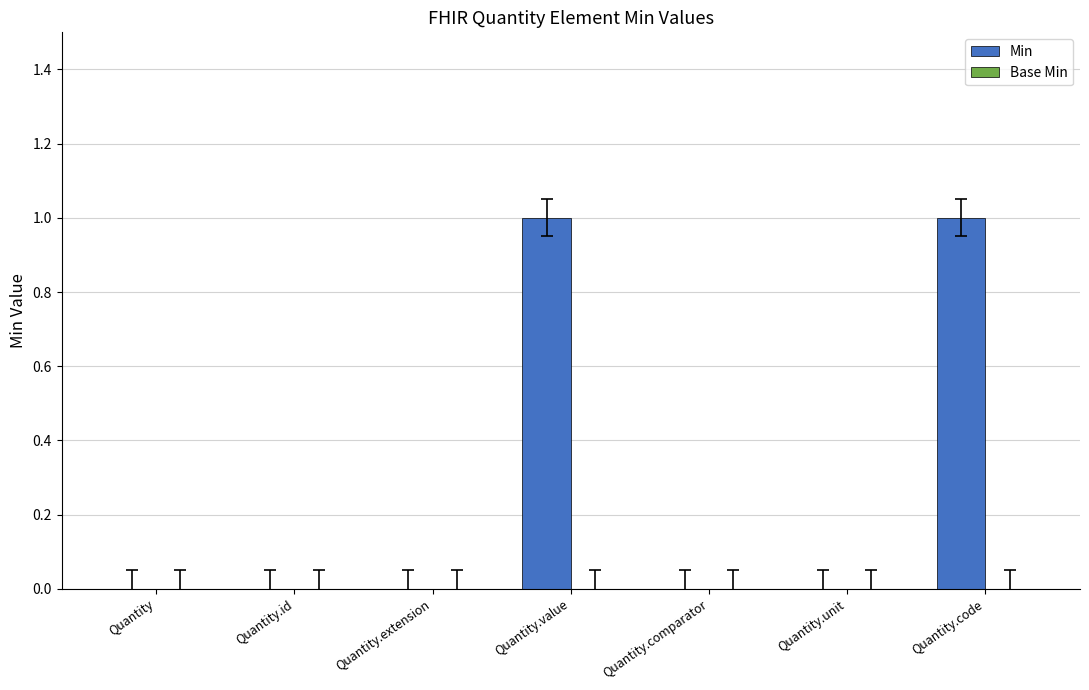

Between Quantity.extension and Quantity.code, which is larger?

Quantity.code